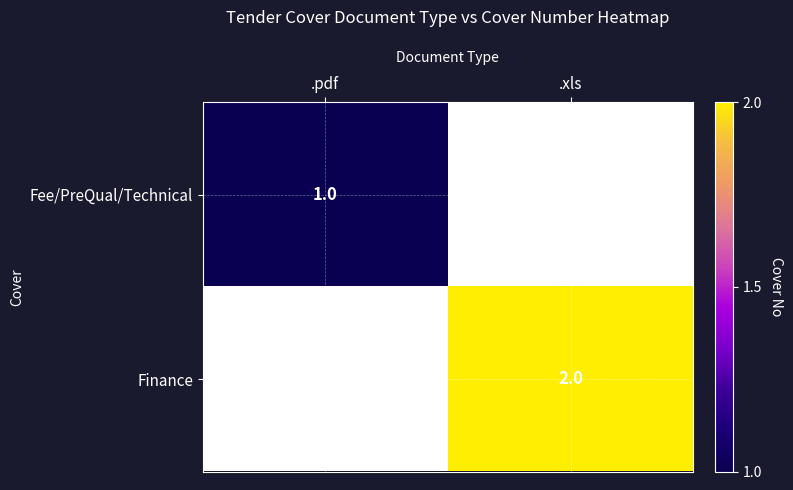

At which category does the chart reach its peak across all series?

.xls